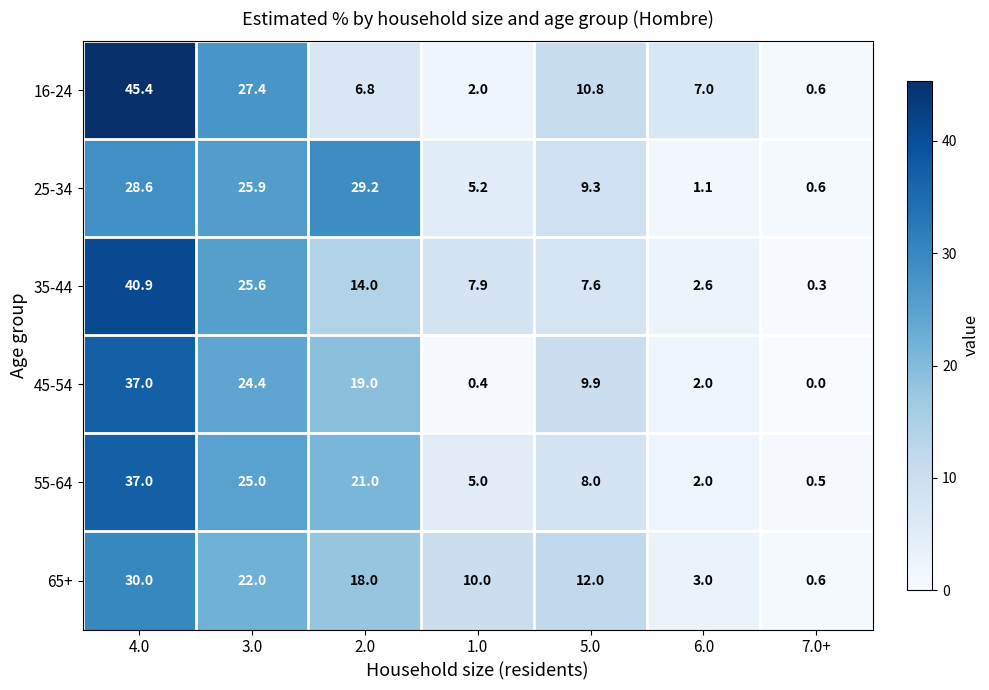

How many distinct data groups are displayed?

6